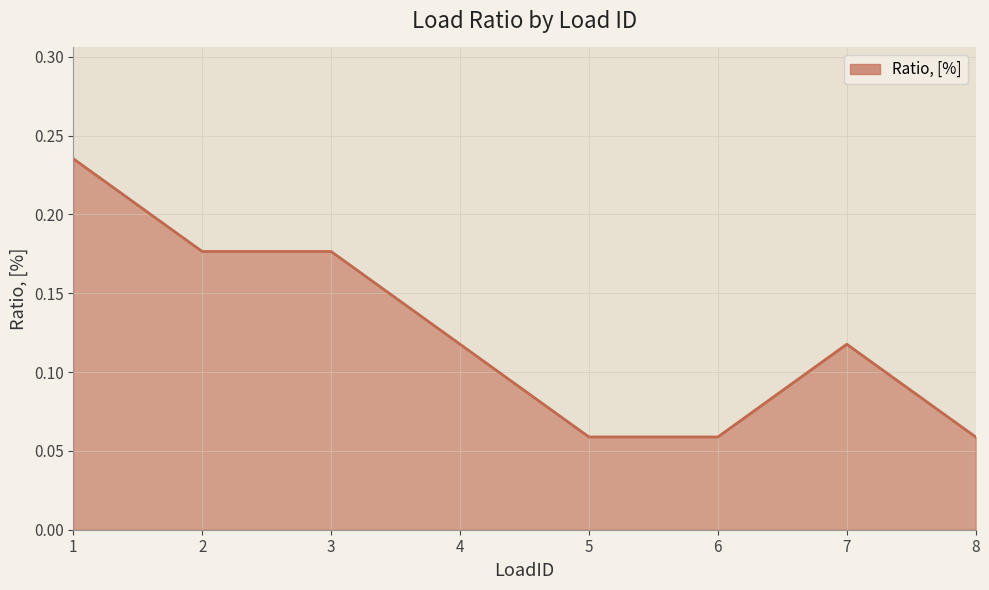

The value at 7 is 0.2. True or false?

False